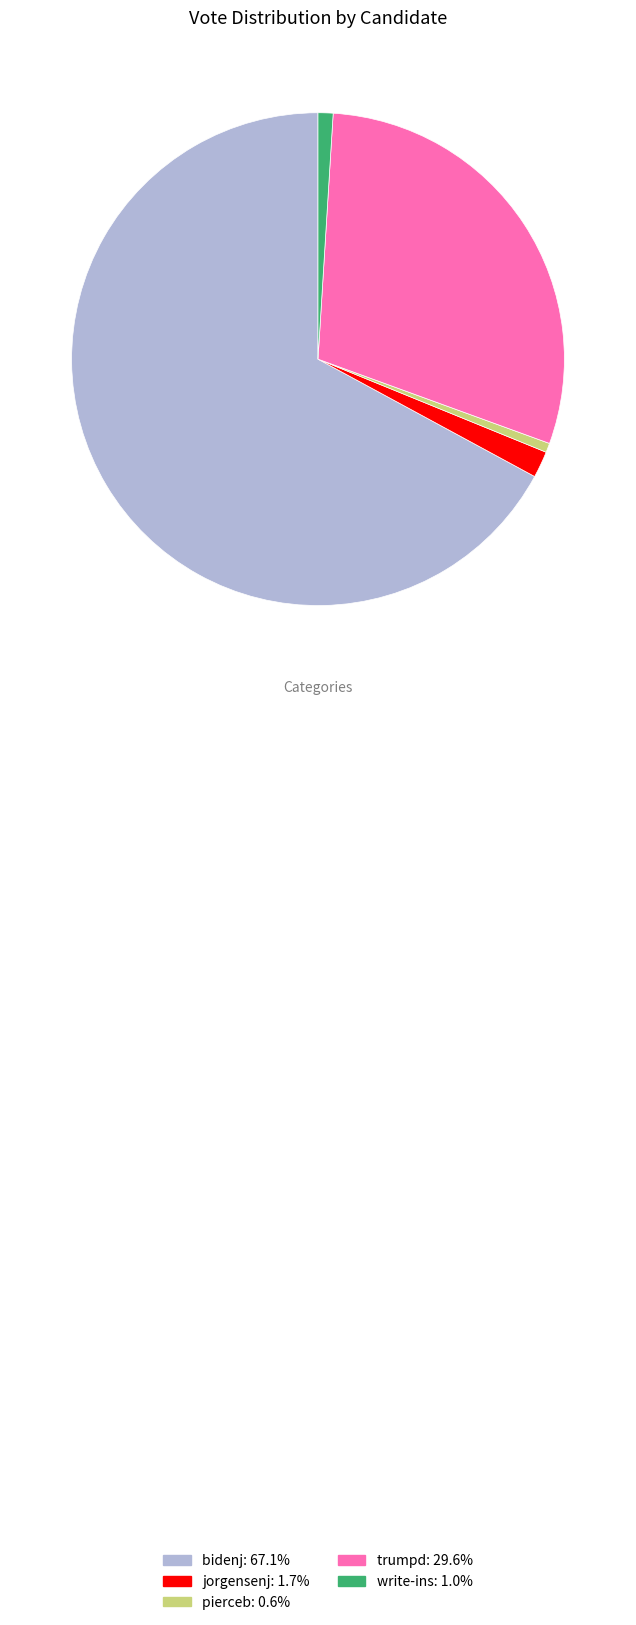

Which slice is the largest?

bidenj